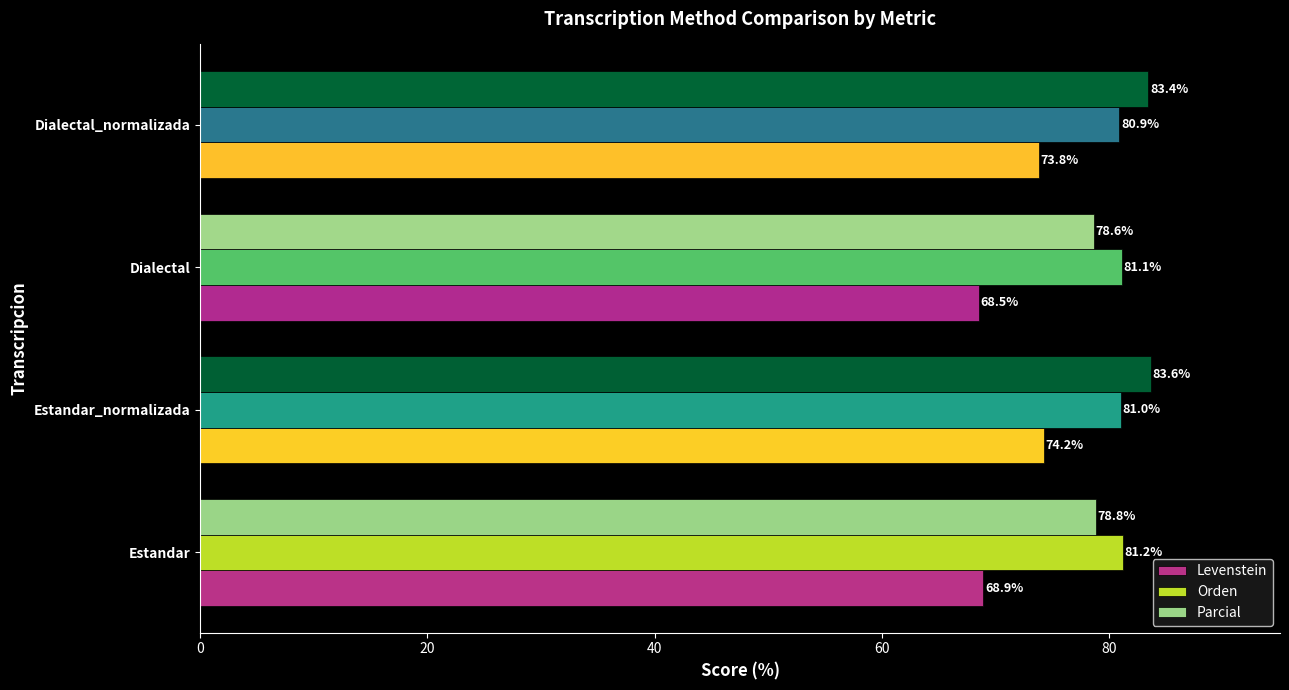

What is the difference between the Levenstein values at Dialectal_normalizada and Dialectal?

5.3